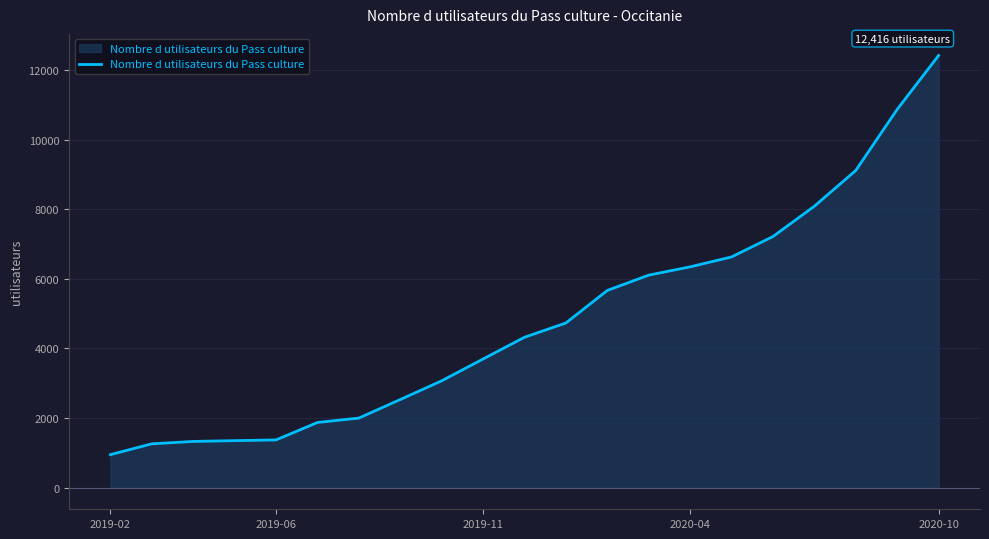

What is the difference between the second highest and minimum values?

9919